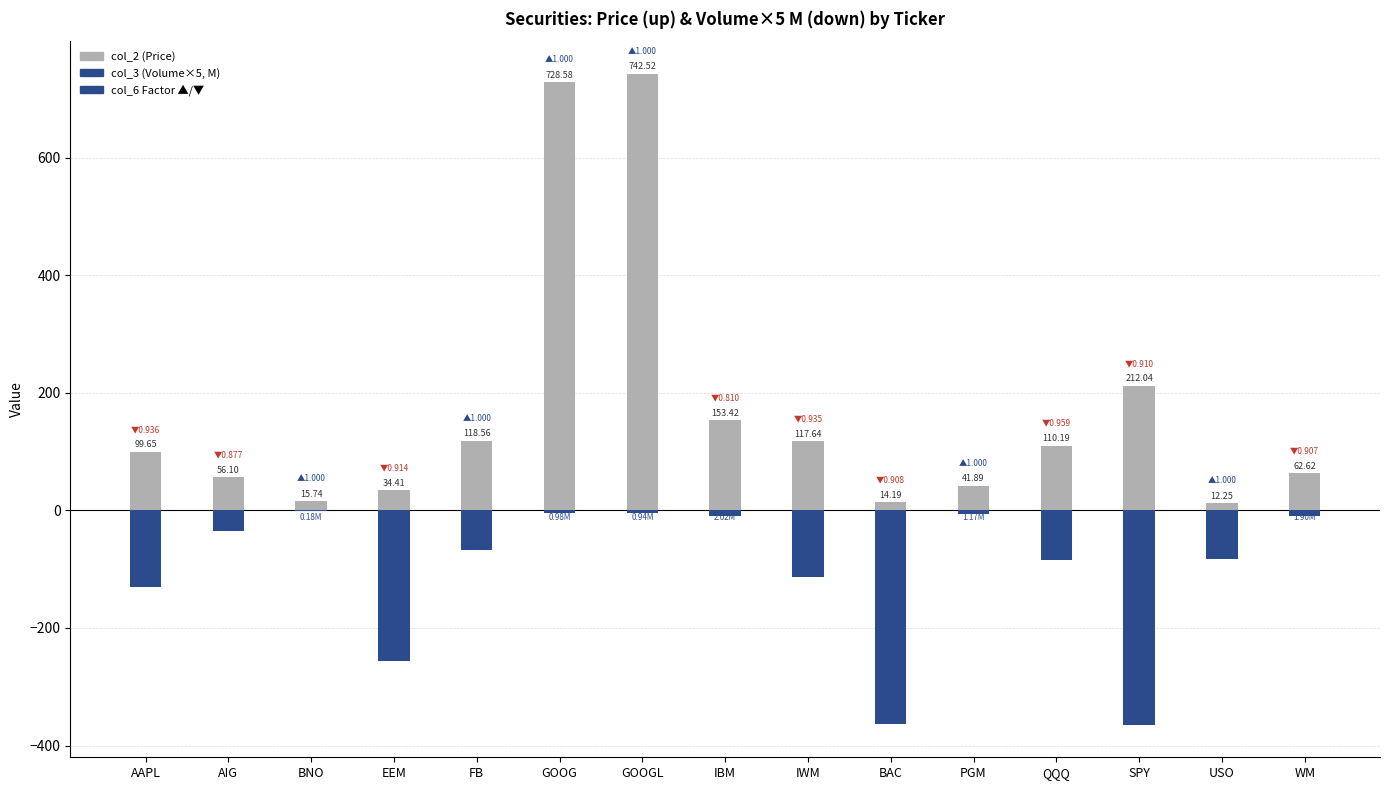

What is the minimum value for col_3 (Volume×5, M)?

-364.7